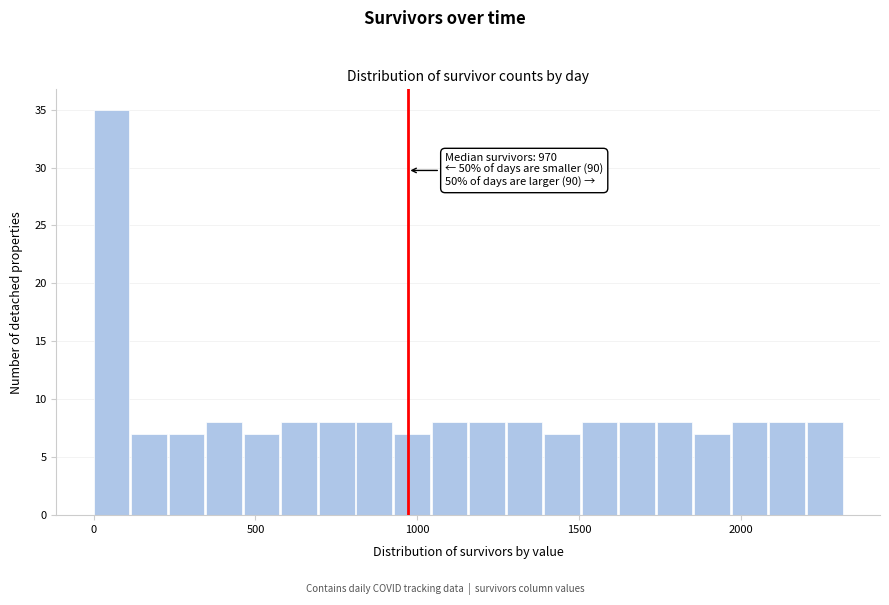

Around what value on the x-axis is the tallest bar? Give the approximate position of its centre, as read against the axis.

50